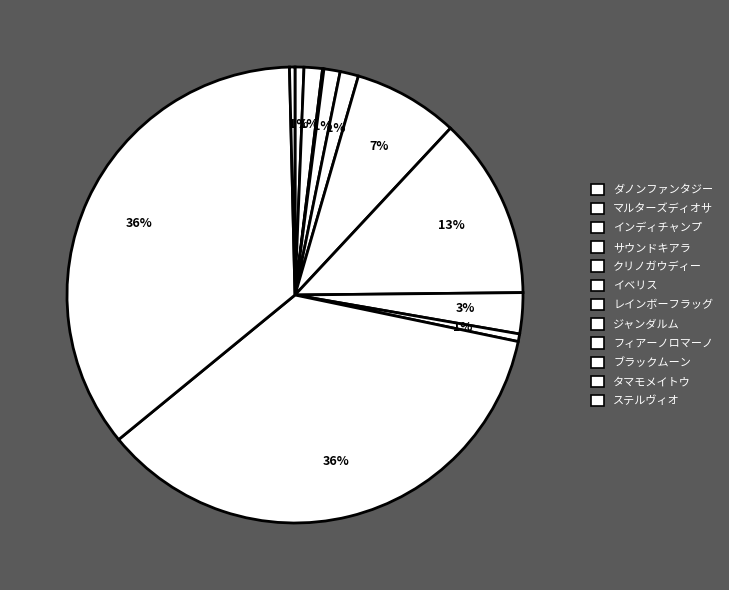

What is the largest slice in the pie chart?

ブラックムーン